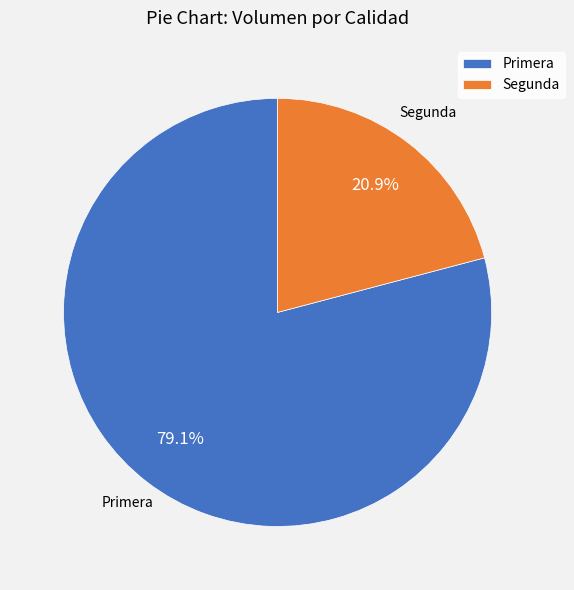

What percentage is the Primera slice, to the nearest percent?

79%